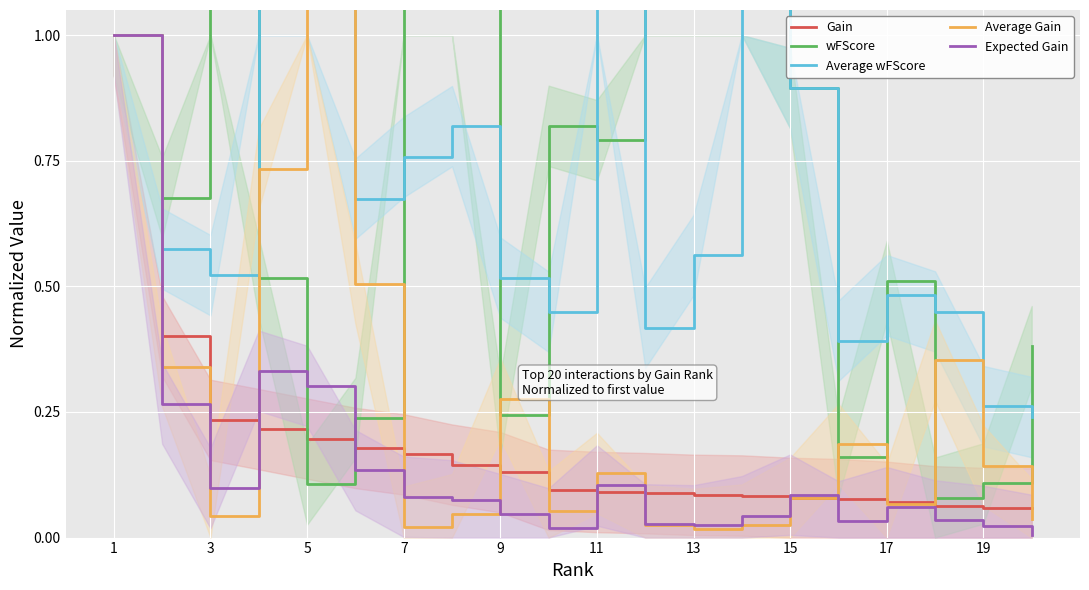

Which series has the largest range (max minus min)?

wFScore